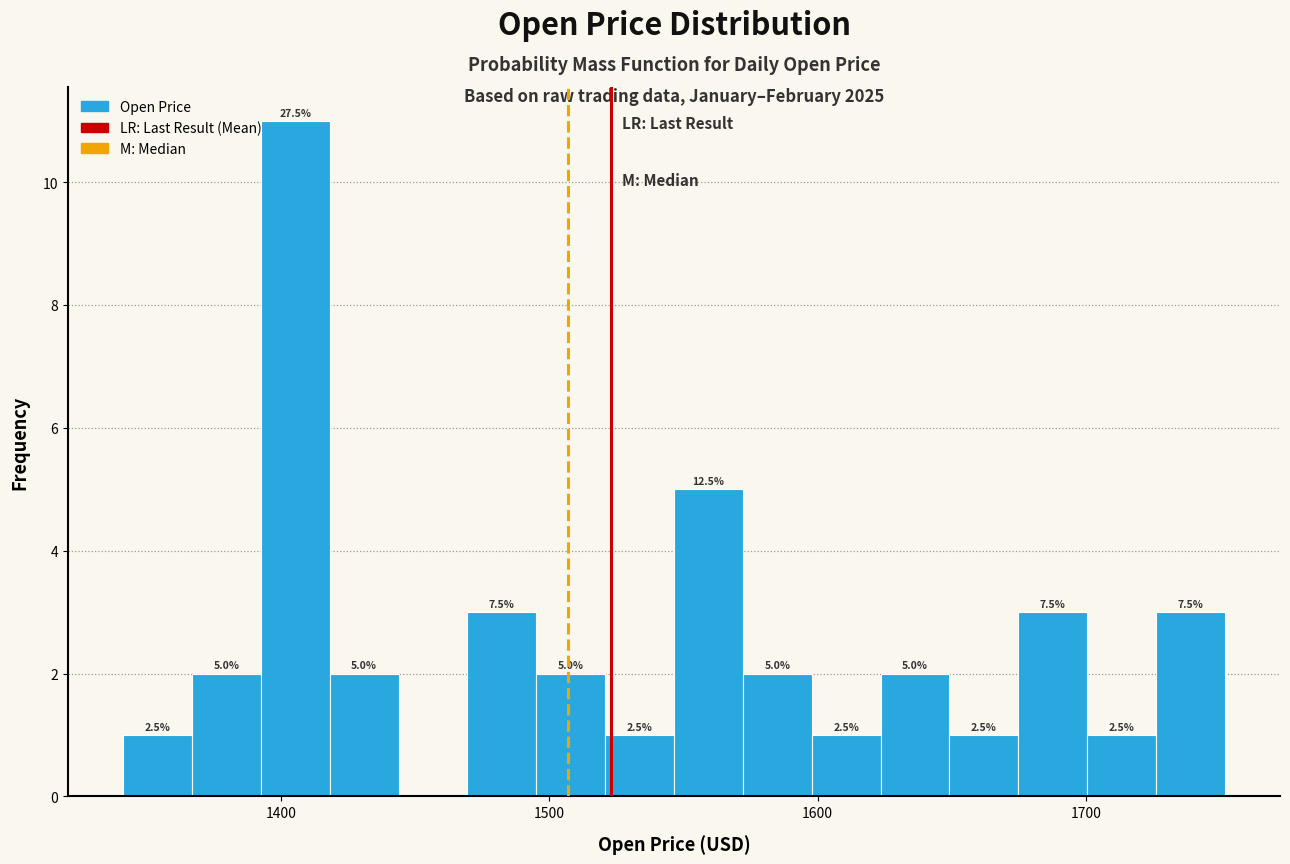

Read against the x-axis, roughly where is the centre of the tallest bar?

1410